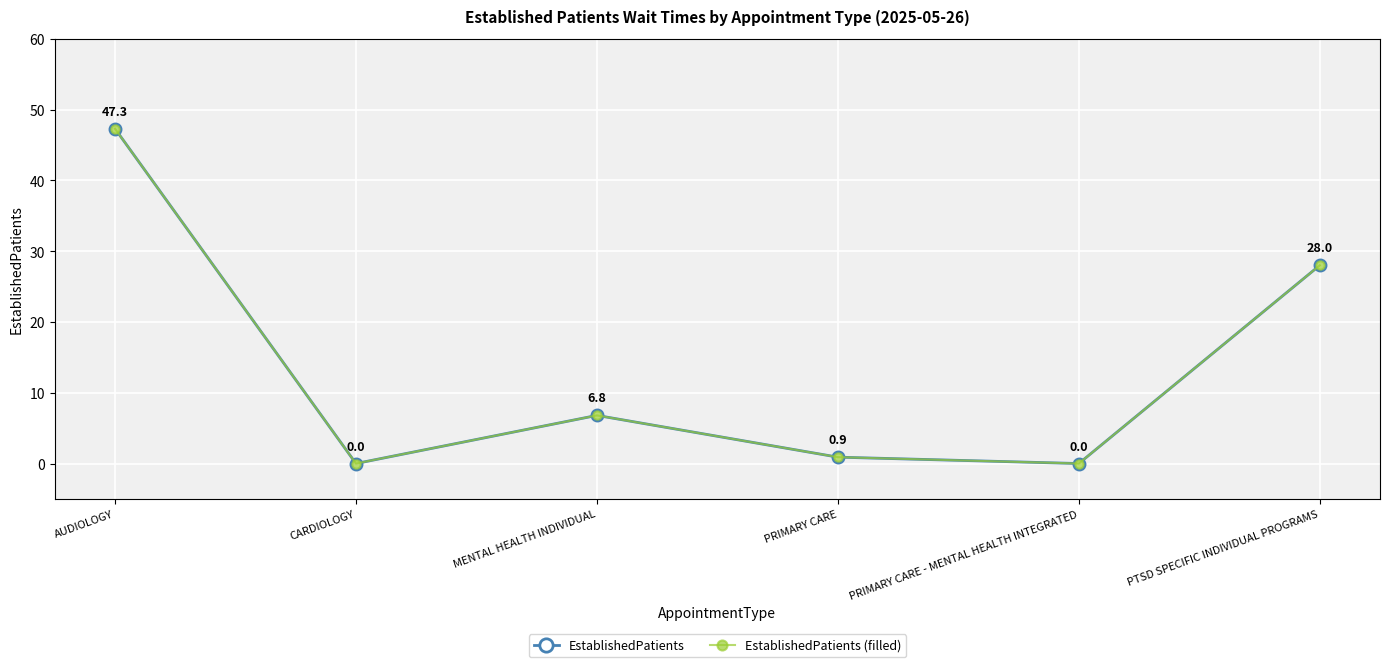

At which category does EstablishedPatients reach its first local valley?

CARDIOLOGY